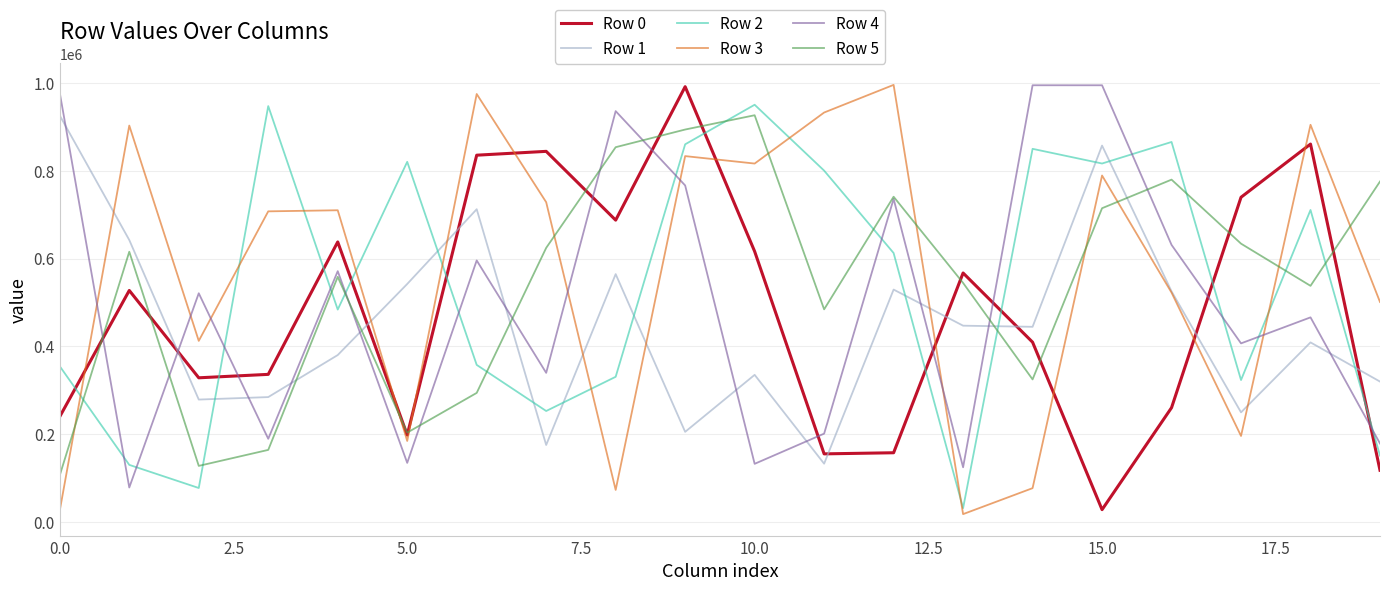

How many intersections are there between Row 2 and Row 1?

10